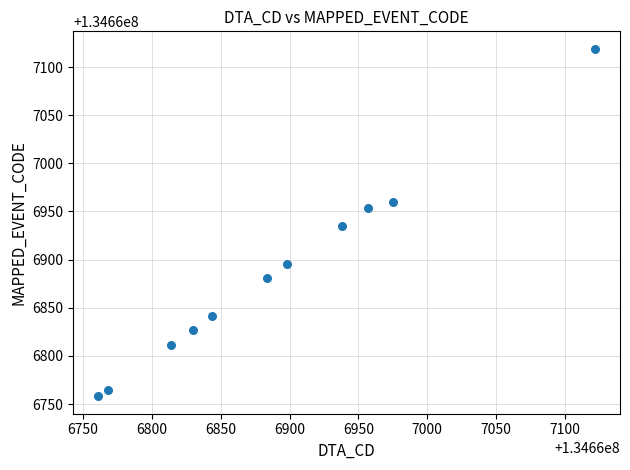

What is the range of X values (max minus min)?

361